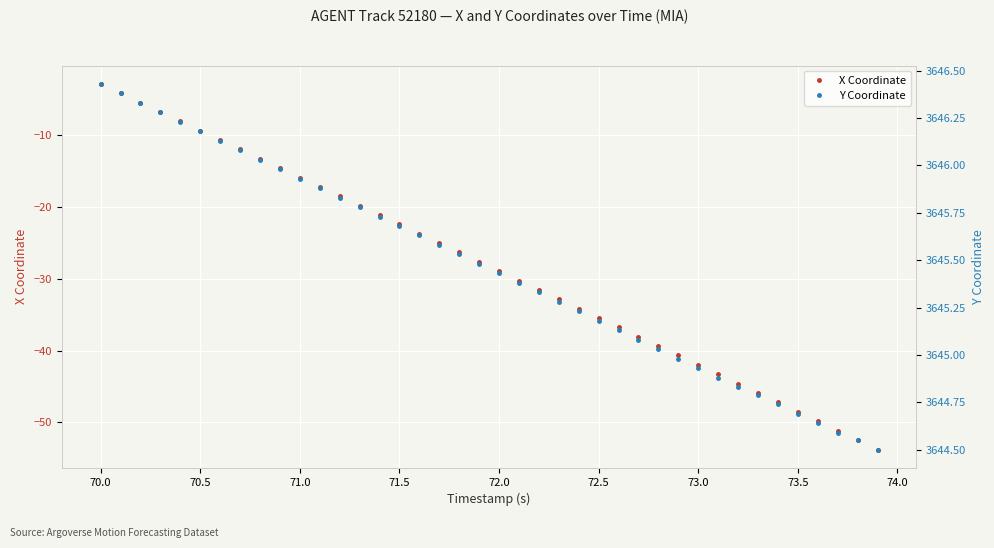

Where does the X Coordinate series first go above -27?

70.0